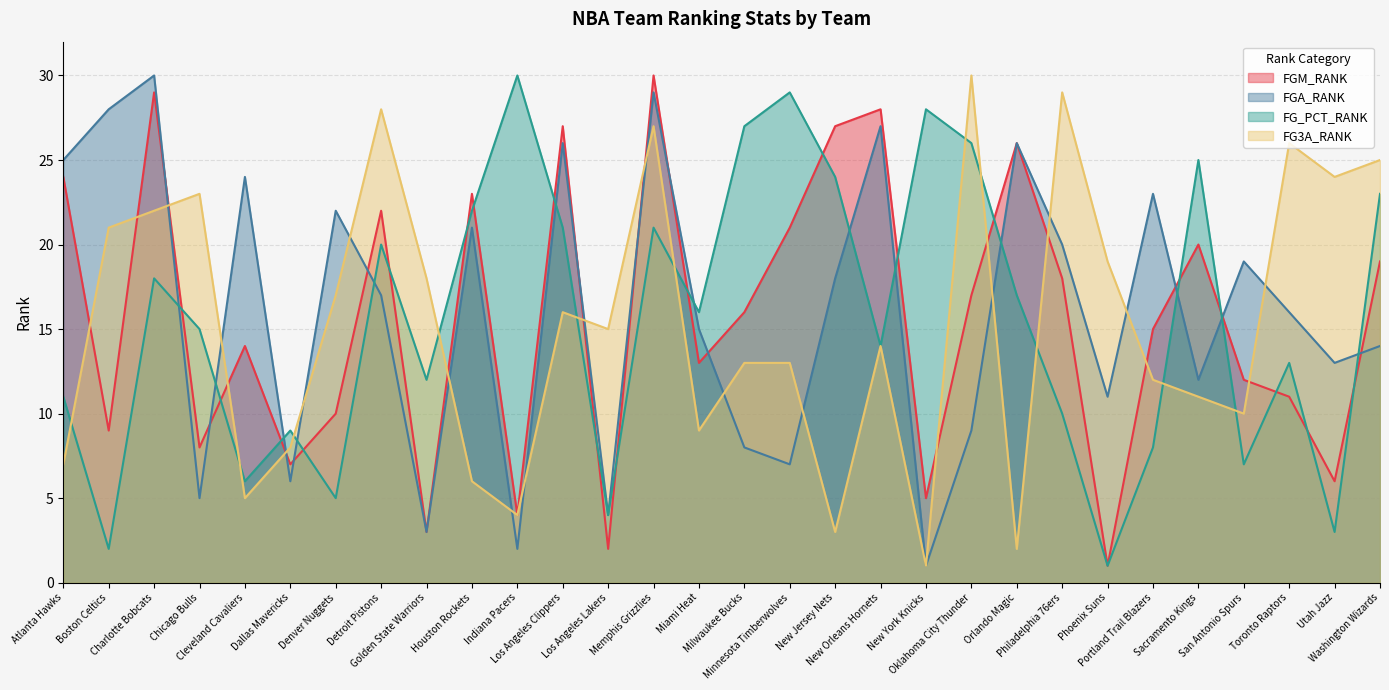

What is the label of the 7th point from the left?

Denver Nuggets